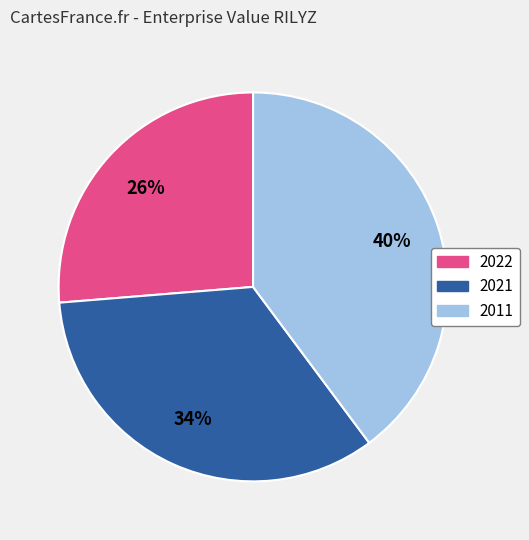

Is the sum of 2022 and 2011 greater than half?

Yes